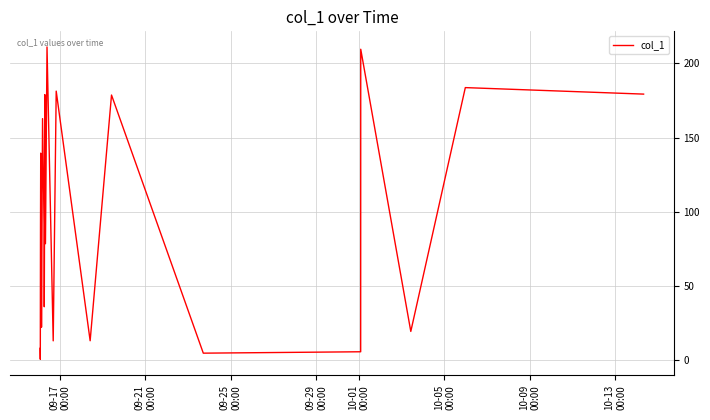

What is the greatest value displayed?

211.2